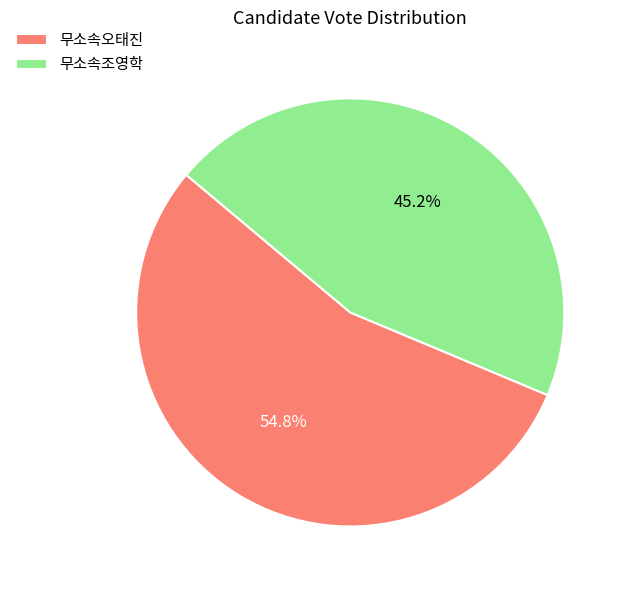

What is the smallest slice in the pie chart?

무소속조영학